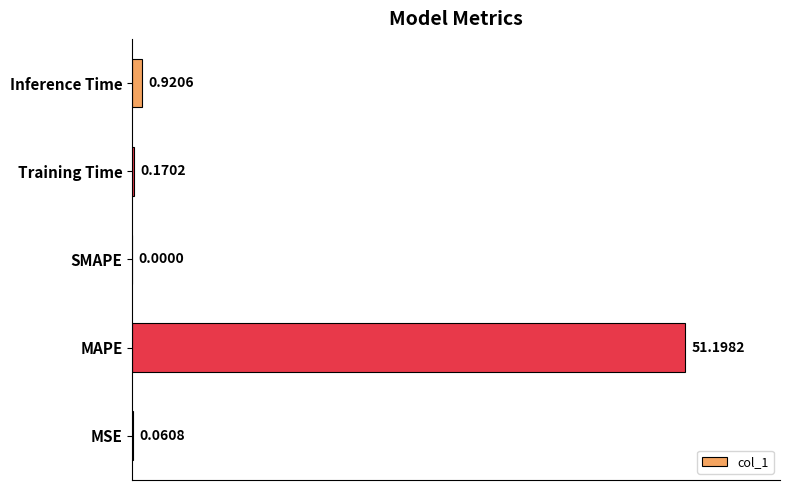

Where is the data nearest to the value 25?

Inference Time